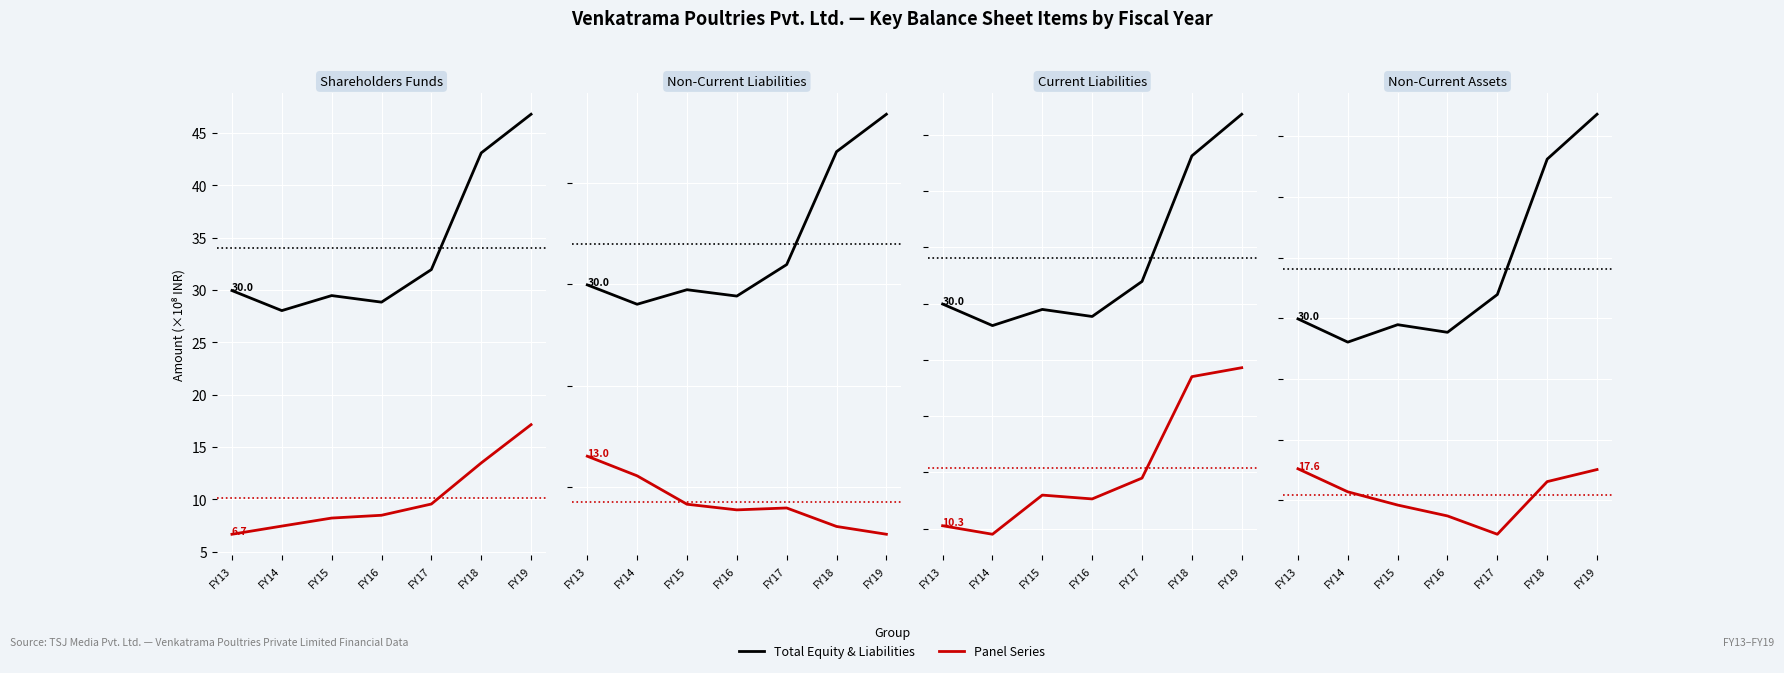

In Total non-current assets, how many points are lower than both neighbors (excluding endpoints)?

1